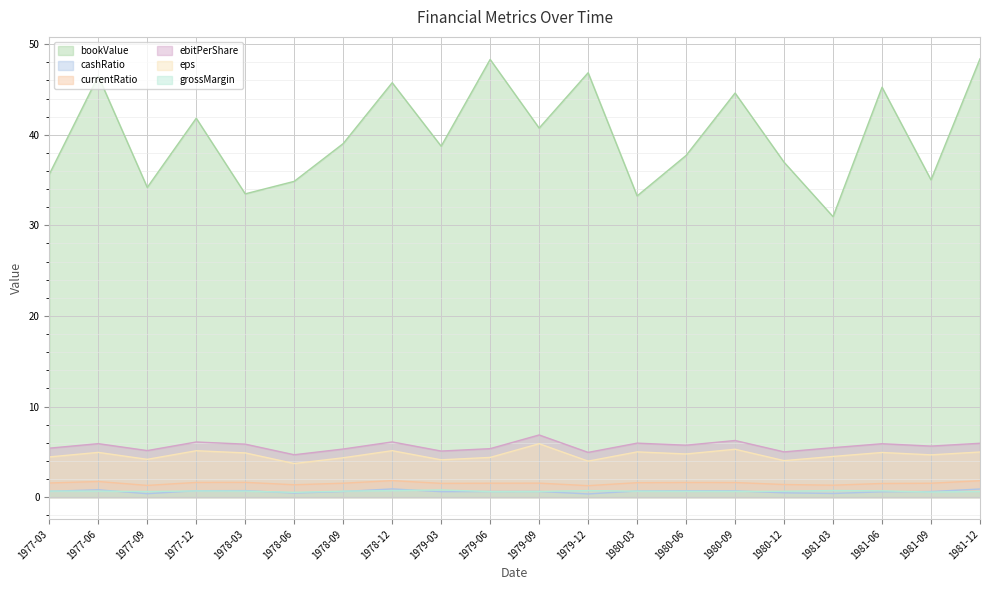

At how many categories does at least one series exceed 37?

12